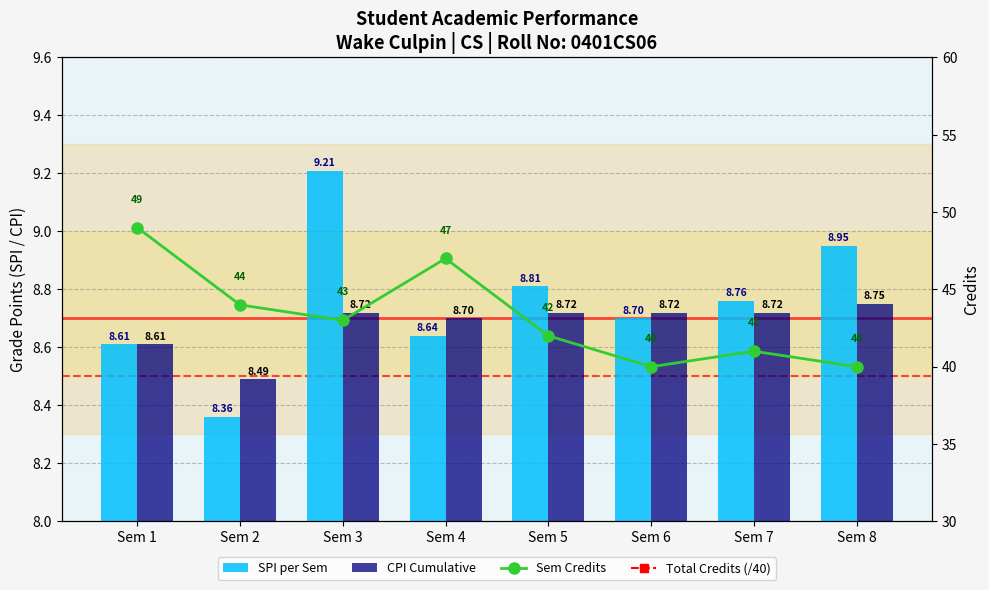

Rank the series by their maximum value, from lowest to highest.

Total Credits (/40), CPI Cumulative, SPI per Sem, Sem Credits